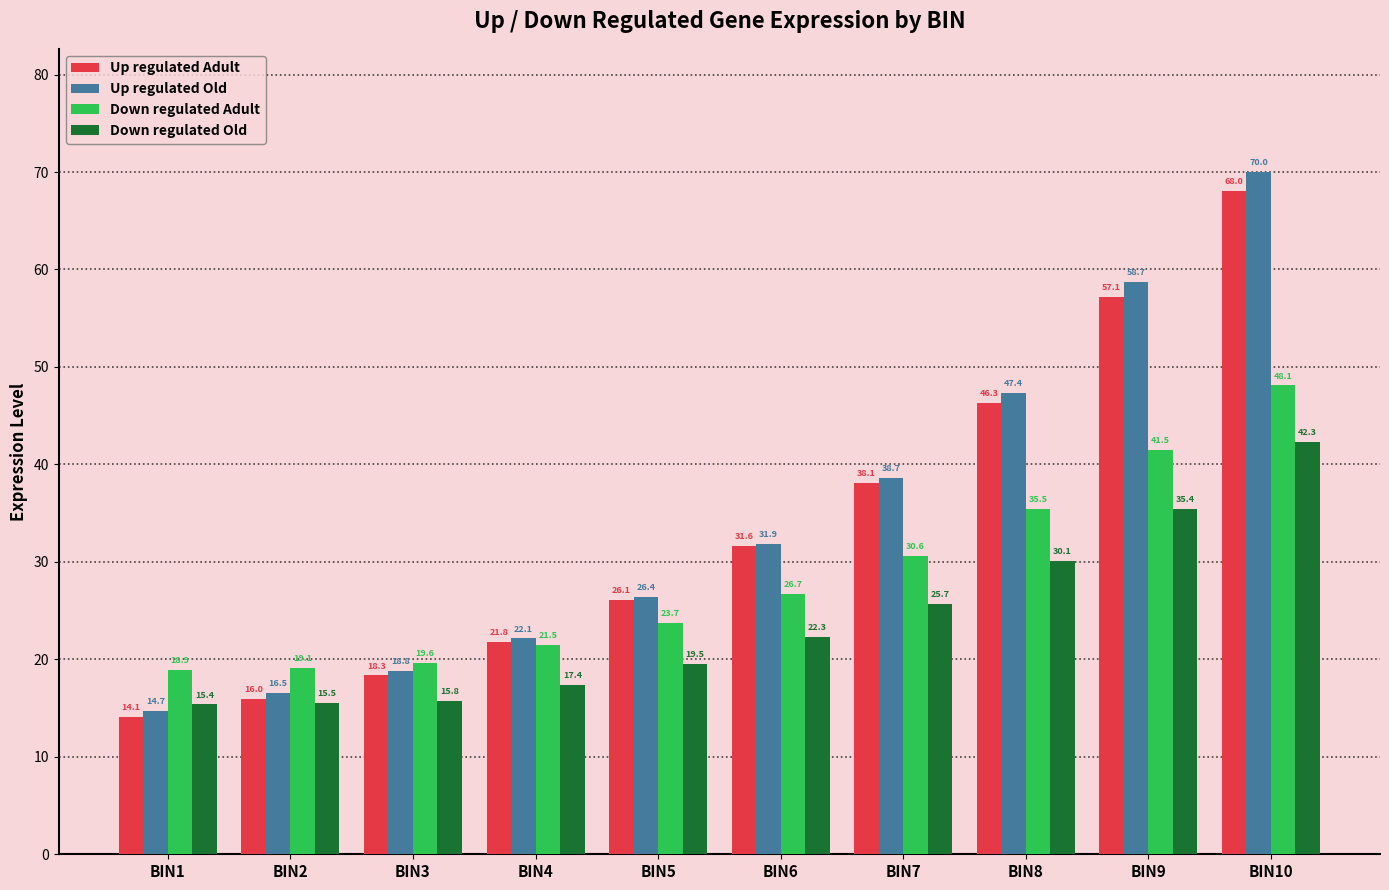

What are all the series names shown in the legend?

Up regulated Adult, Up regulated Old, Down regulated Adult, Down regulated Old